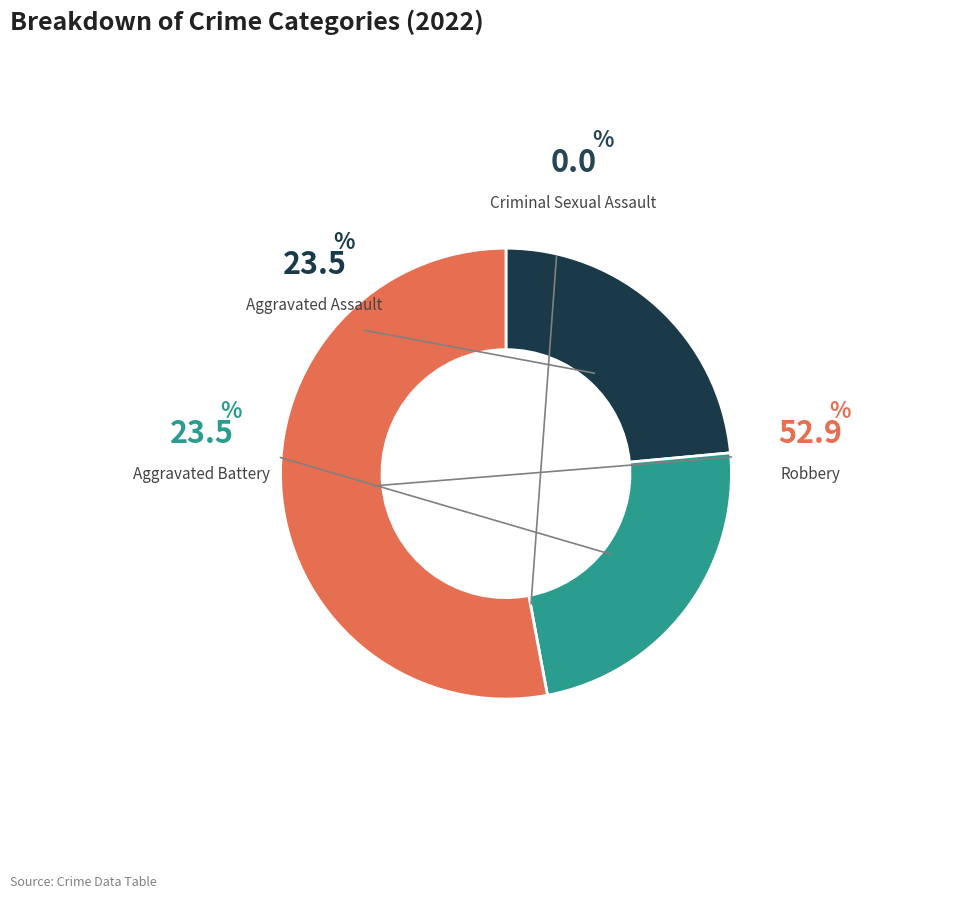

To the nearest percent, what is the difference between the largest and smallest slice percentages?

53%